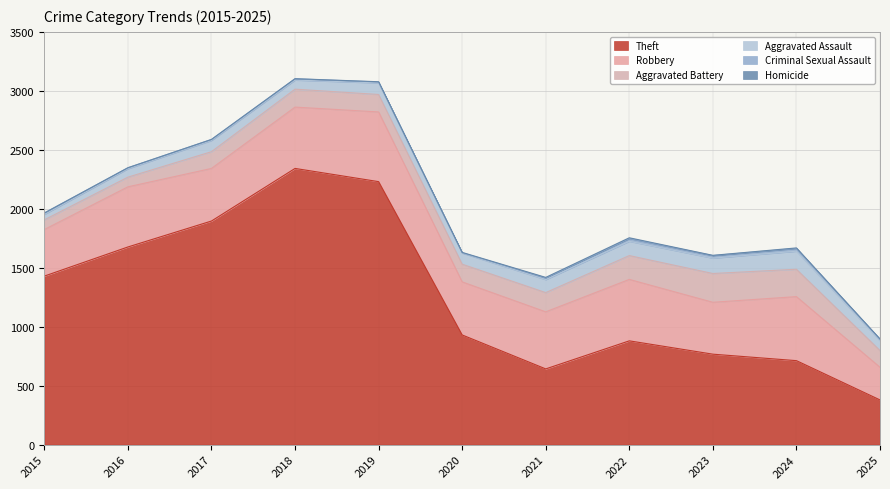

Which category has the lowest value across all series?

2015